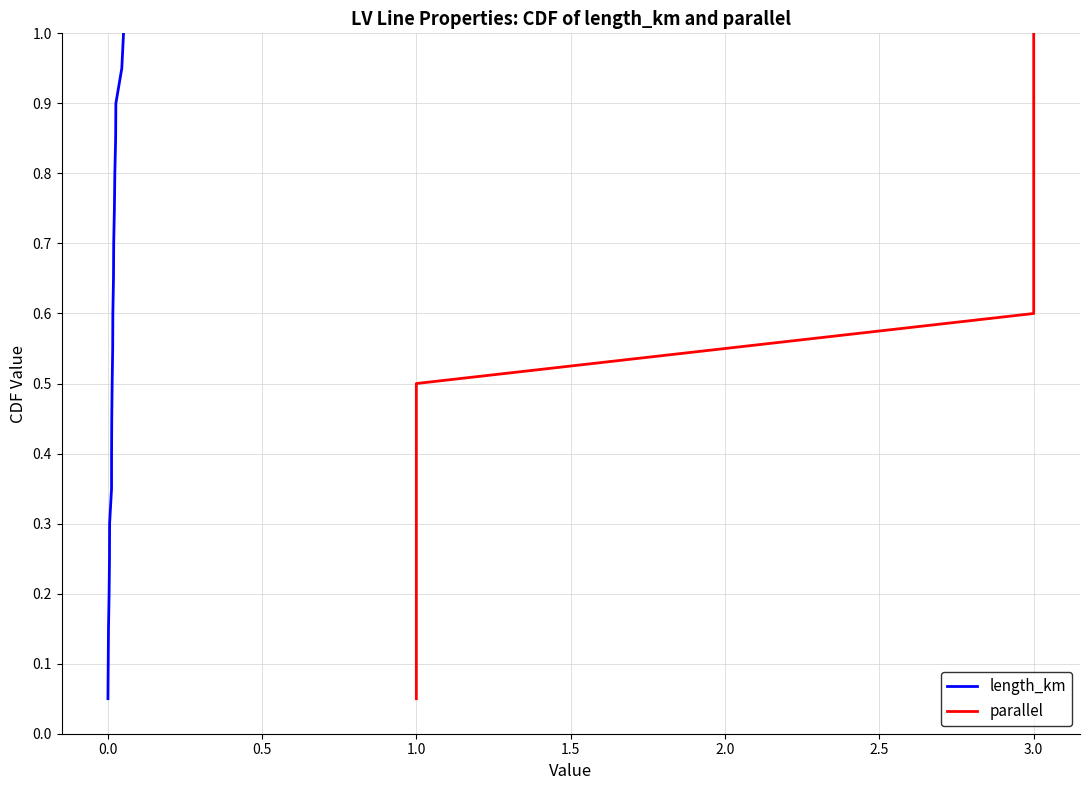

What is the highest value of the length_km series?

1.0